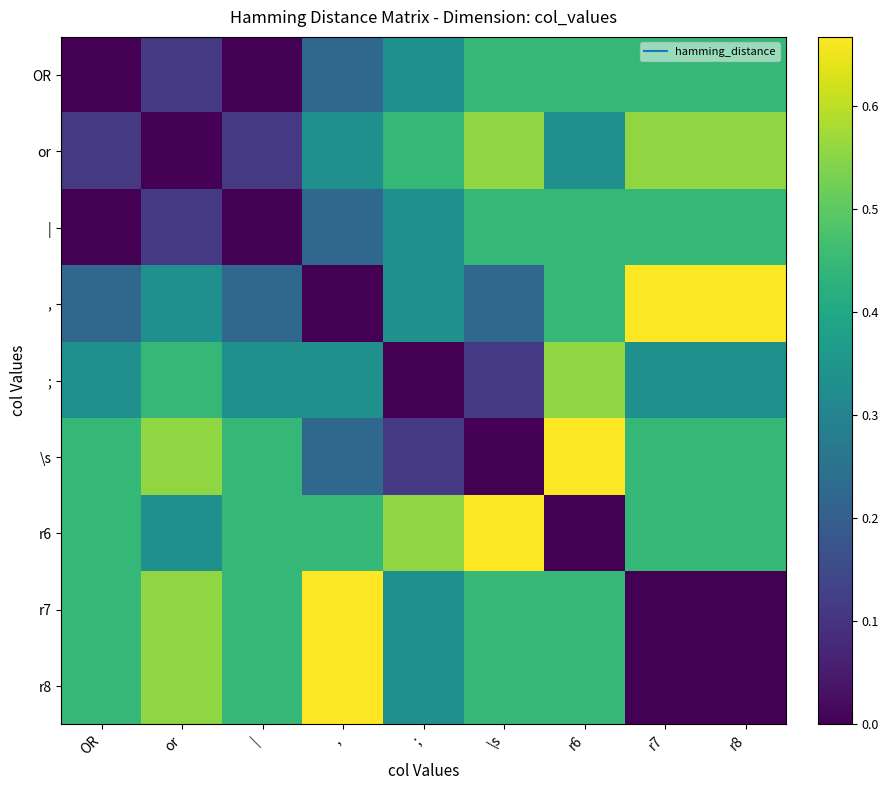

Reading left to right, transcribe all the data shown in this chart.

OR: OR=0.0	or=0.1	|=0.0	,=0.2	;=0.3	\s=0.4	r6=0.4	r7=0.4	r8=0.4
or: OR=0.1	or=0.0	|=0.1	,=0.3	;=0.4	\s=0.6	r6=0.3	r7=0.6	r8=0.6
|: OR=0.0	or=0.1	|=0.0	,=0.2	;=0.3	\s=0.4	r6=0.4	r7=0.4	r8=0.4
,: OR=0.2	or=0.3	|=0.2	,=0.0	;=0.3	\s=0.2	r6=0.4	r7=0.7	r8=0.7
;: OR=0.3	or=0.4	|=0.3	,=0.3	;=0.0	\s=0.1	r6=0.6	r7=0.3	r8=0.3
\s: OR=0.4	or=0.6	|=0.4	,=0.2	;=0.1	\s=0.0	r6=0.7	r7=0.4	r8=0.4
r6: OR=0.4	or=0.3	|=0.4	,=0.4	;=0.6	\s=0.7	r6=0.0	r7=0.4	r8=0.4
r7: OR=0.4	or=0.6	|=0.4	,=0.7	;=0.3	\s=0.4	r6=0.4	r7=0.0	r8=0.0
r8: OR=0.4	or=0.6	|=0.4	,=0.7	;=0.3	\s=0.4	r6=0.4	r7=0.0	r8=0.0